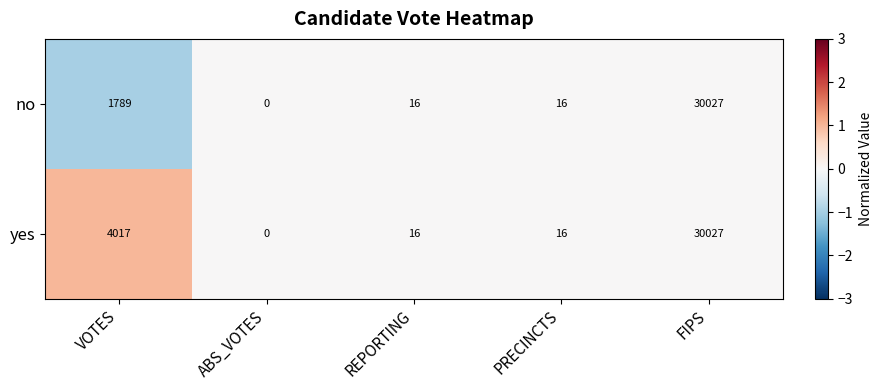

List the series in order of their overall mean, lowest first.

no, yes